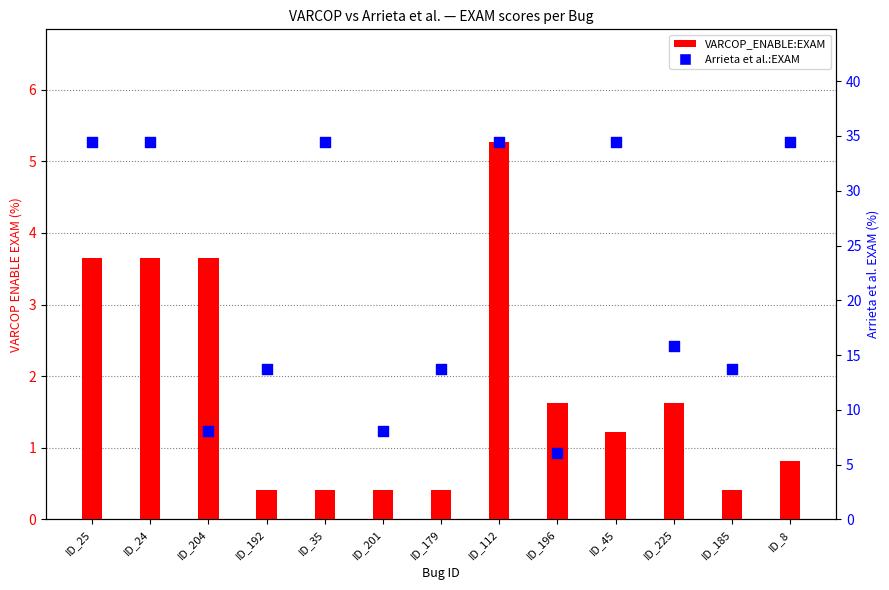

At how many categories does at least one series exceed 14?

7